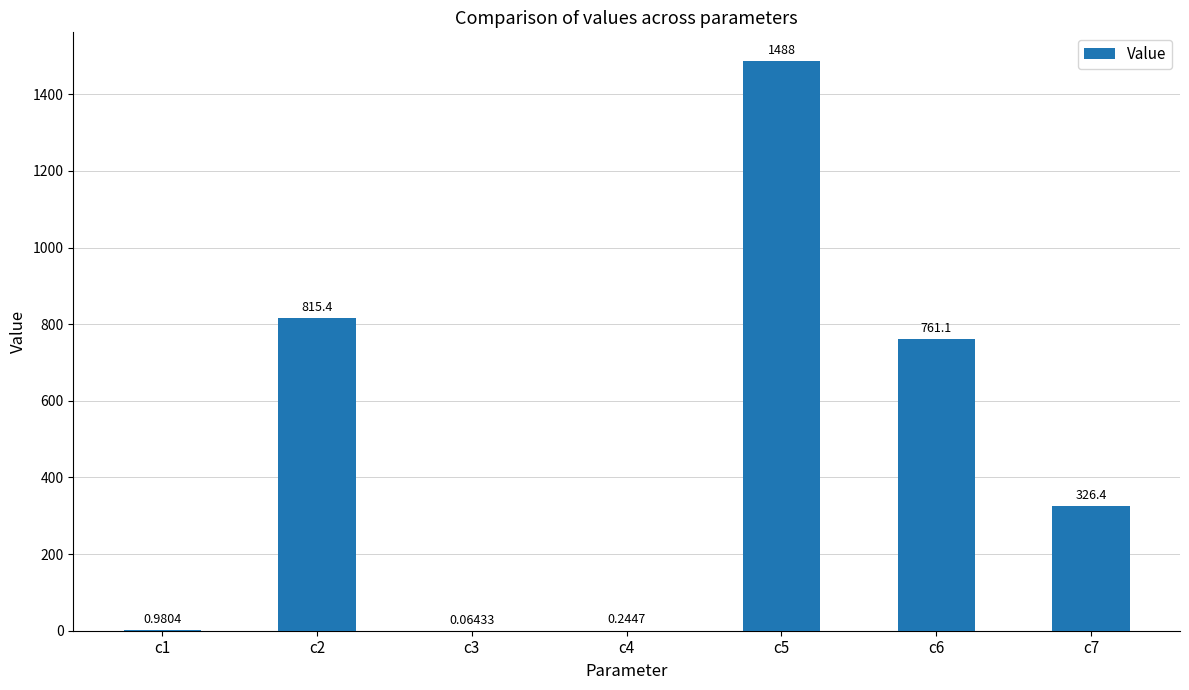

Count the number of data series in this chart.

1